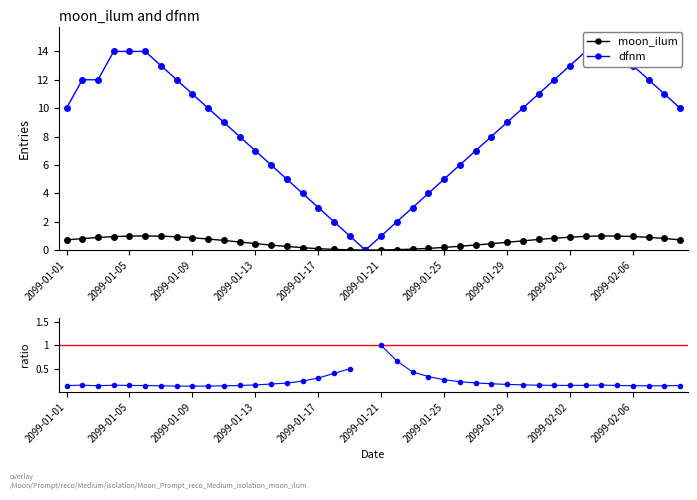

The value of dfnm at 2099-01-12 is 8.0. True or false?

True